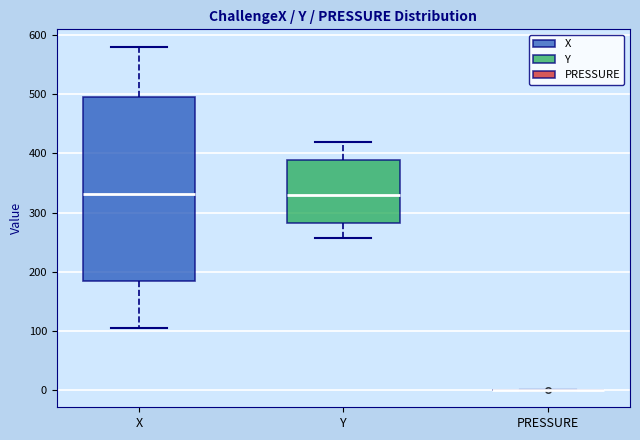

Reading left to right, transcribe this box plot: for each box, give where its median line is, the range the box spans, and where its two whiskers end, as read against the y-axis. The values are not printed on the chart, so give them approximately, as read against the axis.

X: median 330, box 180 to 490, whiskers 100 to 580
Y: median 330, box 280 to 390, whiskers 260 to 420
PRESSURE: box collapsed to a line at 0, whiskers 0 to 0